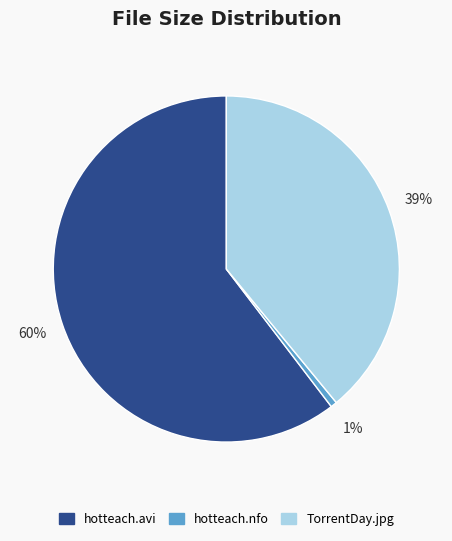

How many segments does this pie chart have?

3